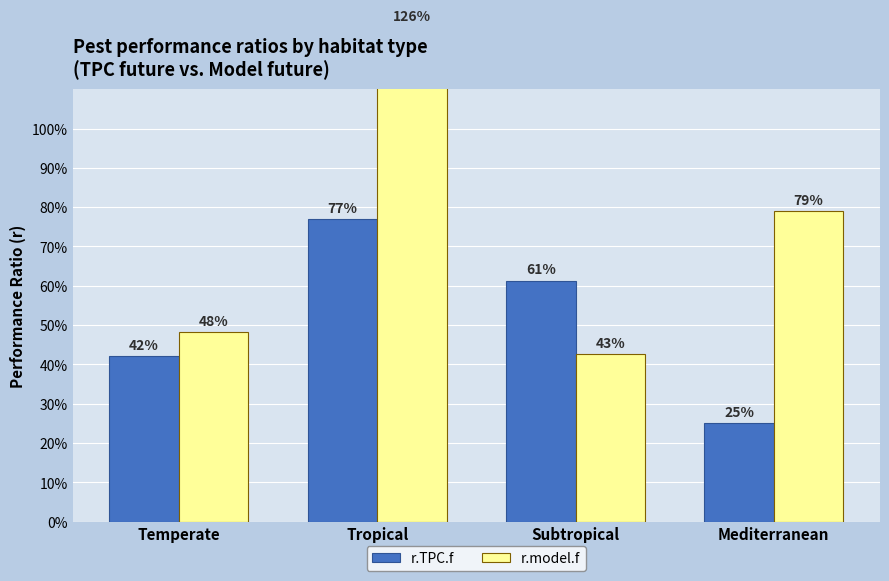

Reading right to left, extract all data points from this chart.

r.TPC.f: 0.2	0.6	0.8	0.4
r.model.f: 0.8	0.4	1.3	0.5